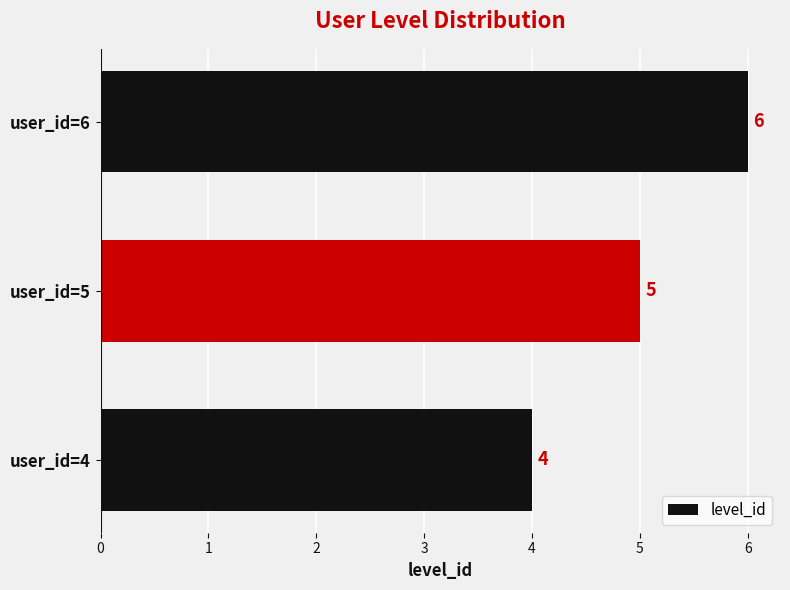

How many values are between 4 and 6?

3